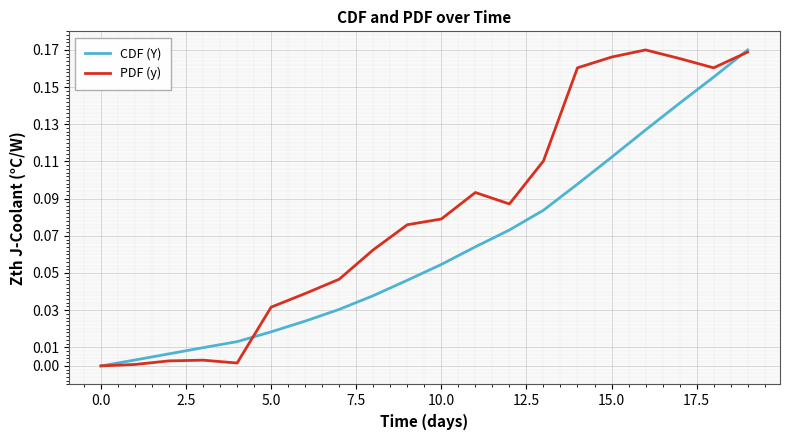

List the series in order of their overall mean, highest first.

PDF (y), CDF (Y)